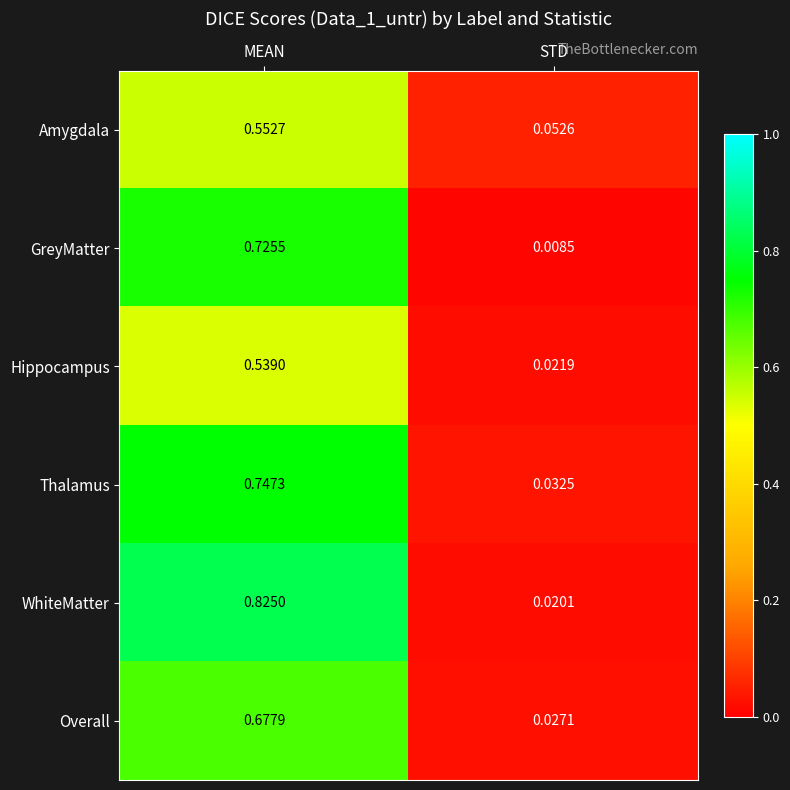

Where is Thalamus nearest to the value 0?

STD